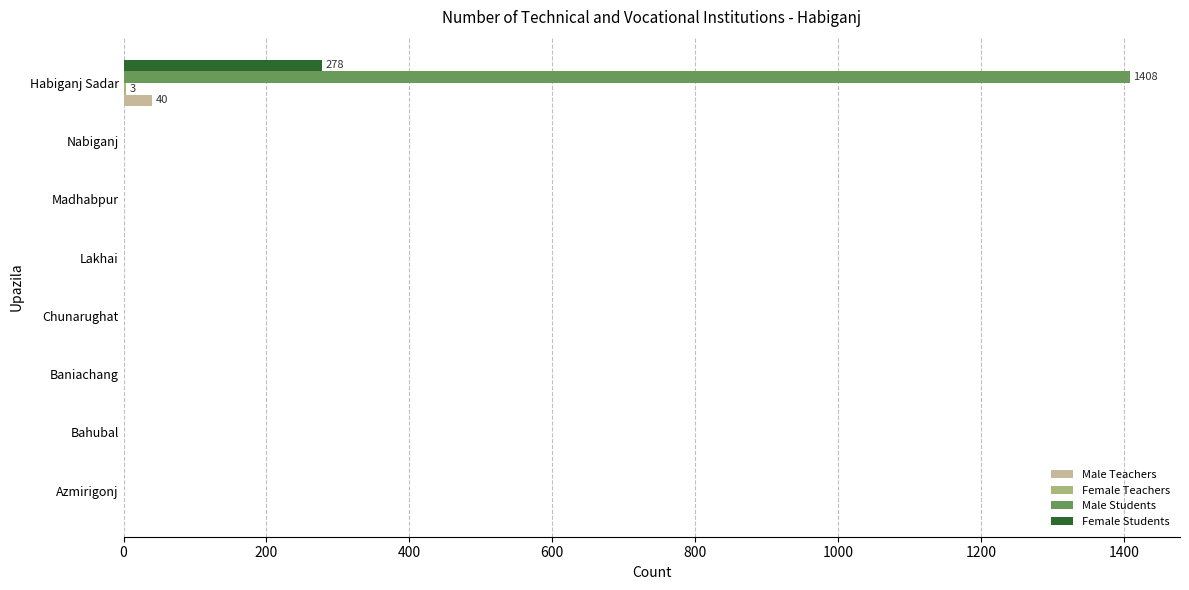

What is the sum of all Female Students values?

278